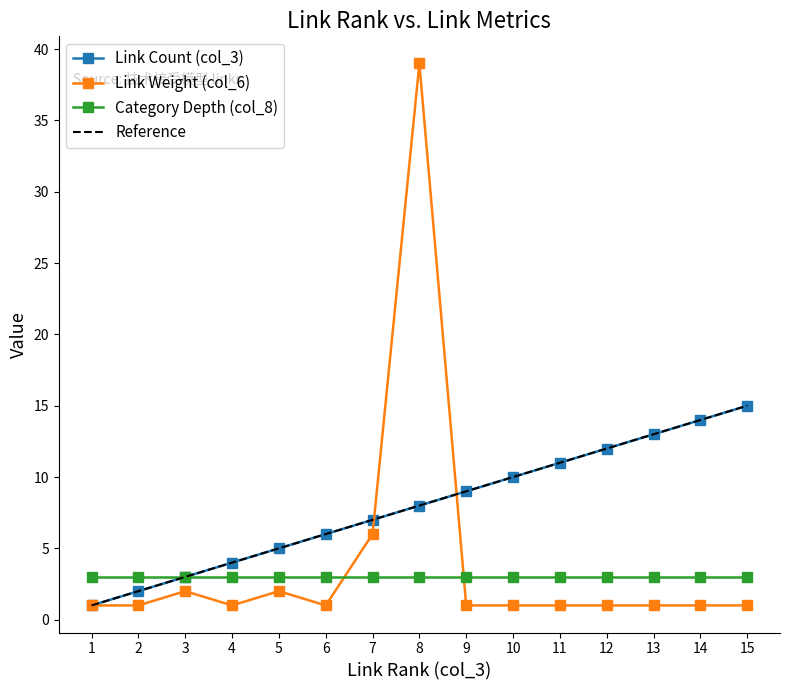

What is the value of the Link Count (col_3) point at the 14th from the left?

14